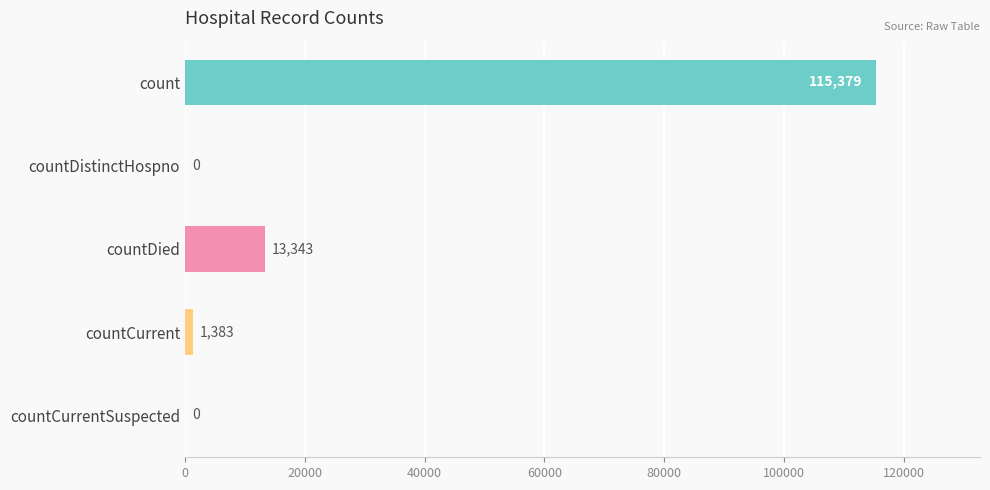

Is it true that the value at count is 28762?

False